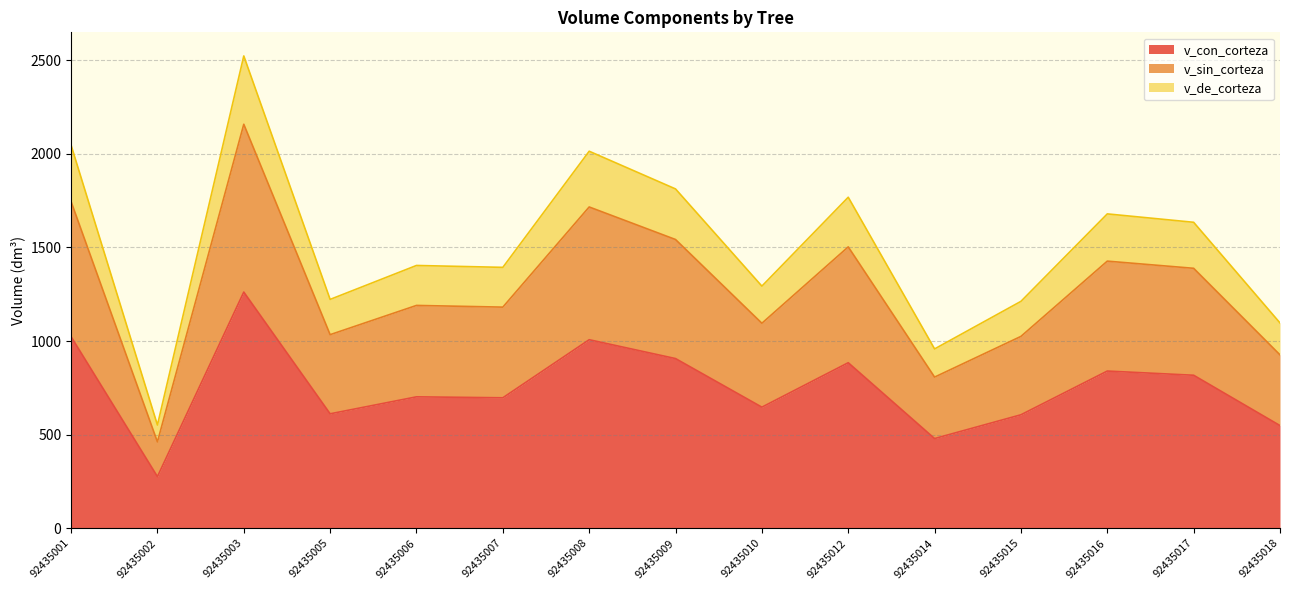

What is the average value of the v_con_corteza series?

753.6